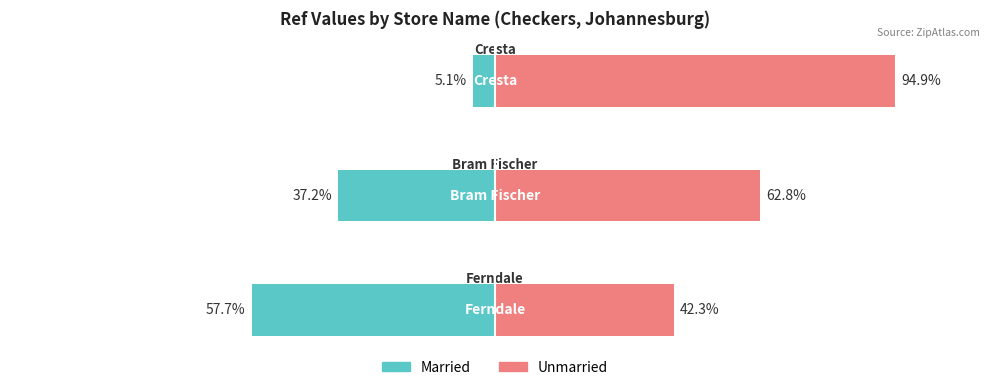

List the series in order of their overall mean, highest first.

Unmarried, Married